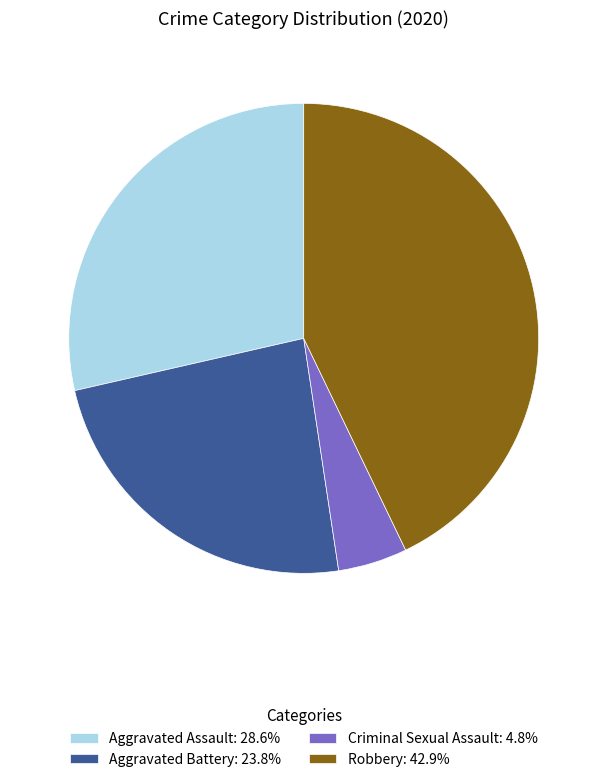

How many slices are in this pie chart?

4